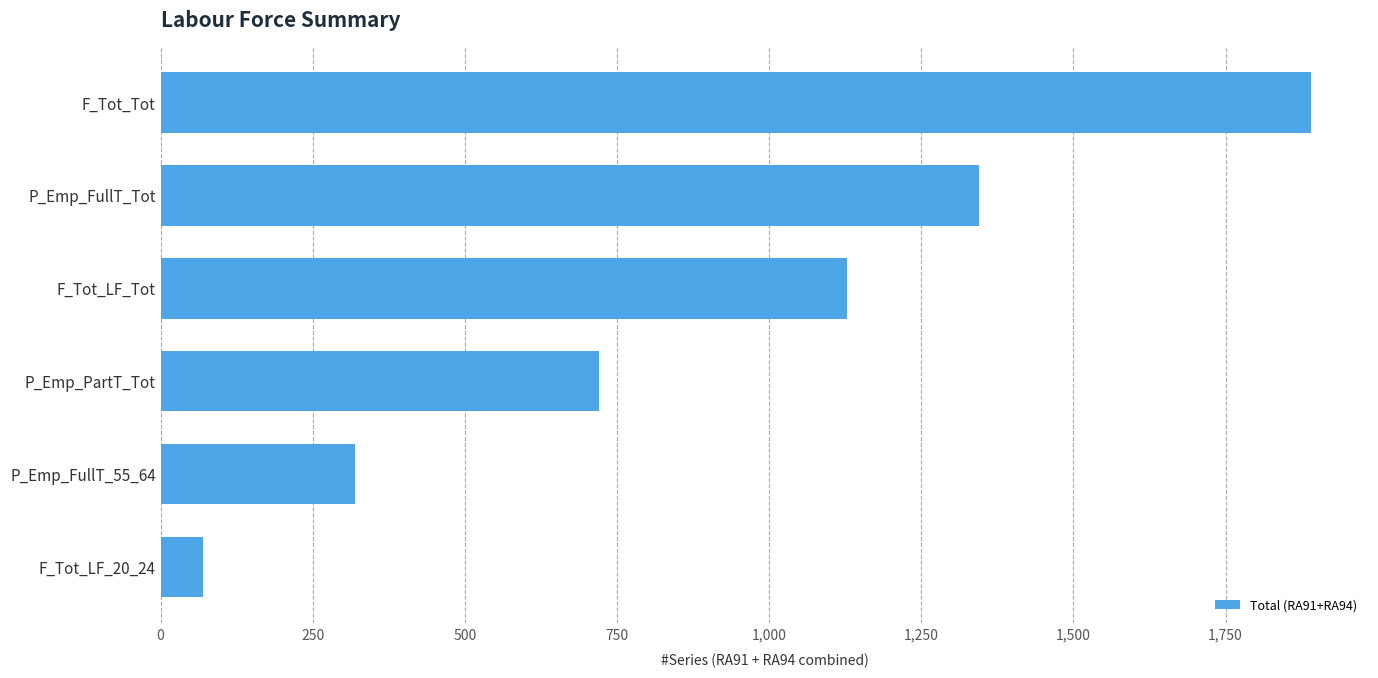

Are the bars grouped side by side (vs. stacked)?

No